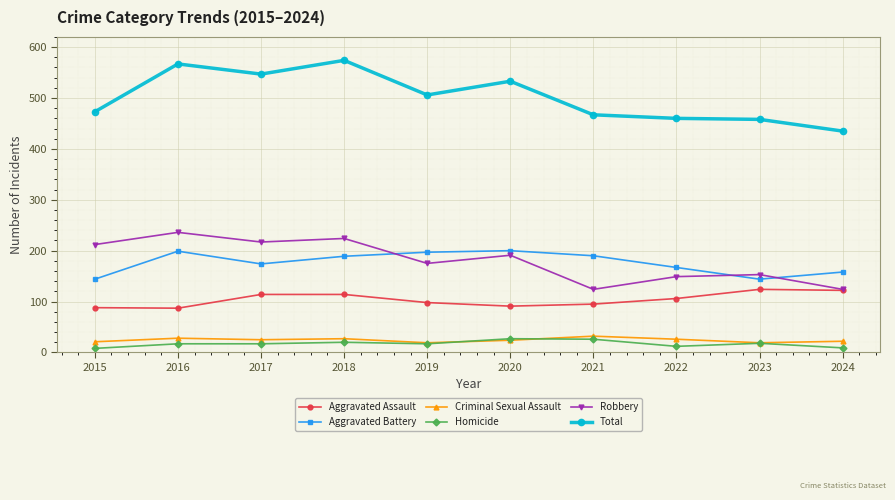

True or false: Homicide and Robbery intersect in this chart.

False